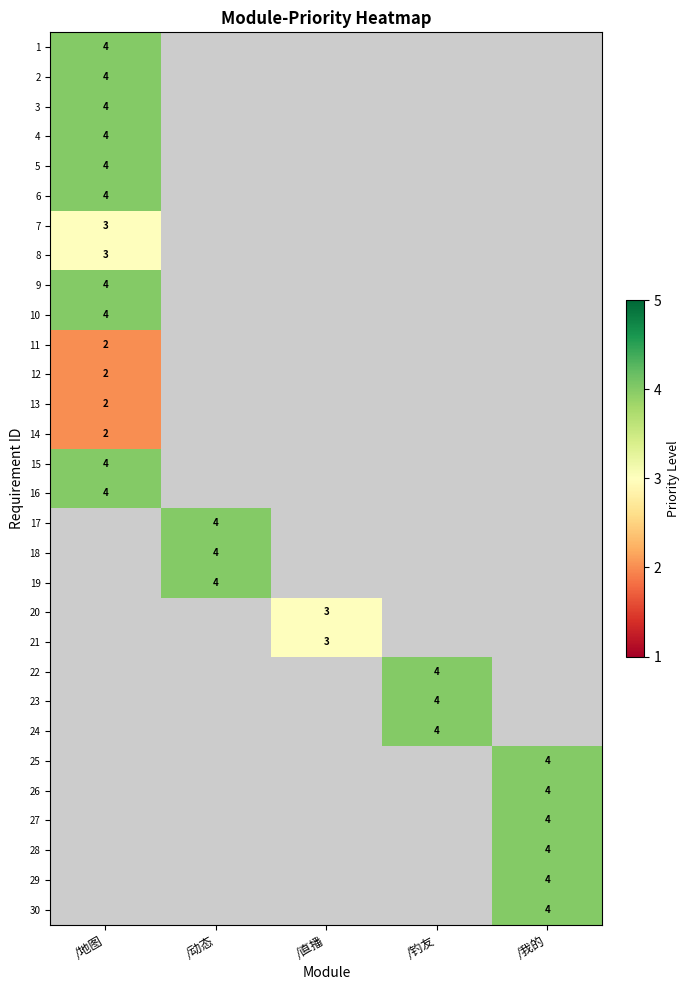

The value of 22 at /钓友 is 4. True or false?

True